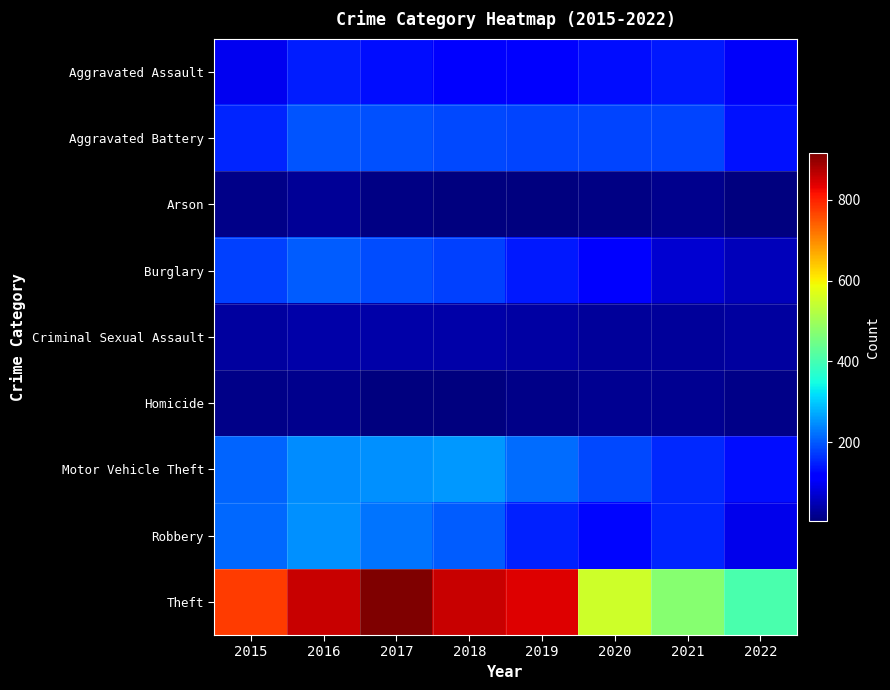

What is the minimum value shown in the chart?

5